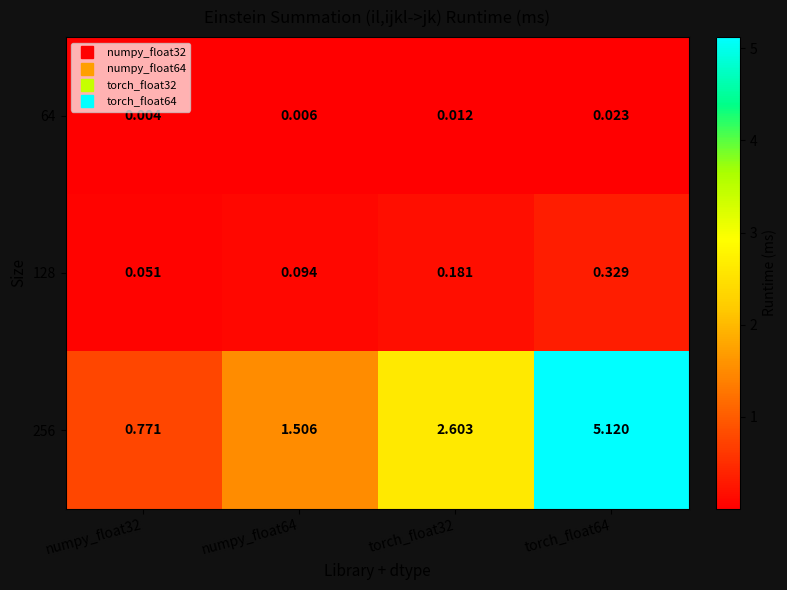

Reading left to right, extract all data points from this chart.

64: numpy_float32=0.0	numpy_float64=0.0	torch_float32=0.0	torch_float64=0.0
128: numpy_float32=0.1	numpy_float64=0.1	torch_float32=0.2	torch_float64=0.3
256: numpy_float32=0.8	numpy_float64=1.5	torch_float32=2.6	torch_float64=5.1